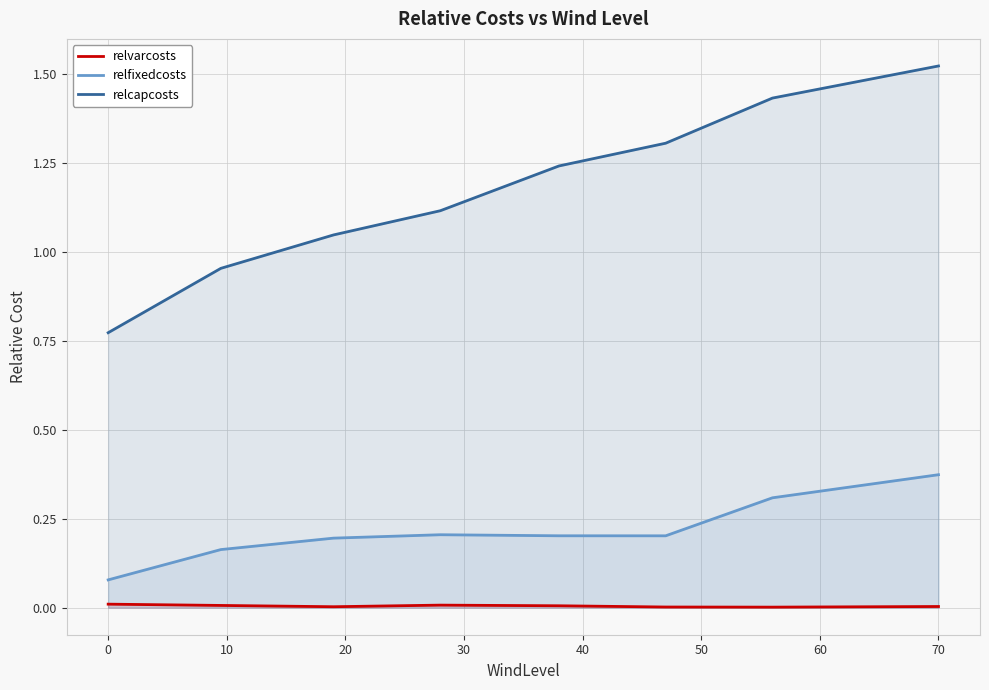

Does the chart have visible grid lines?

Yes